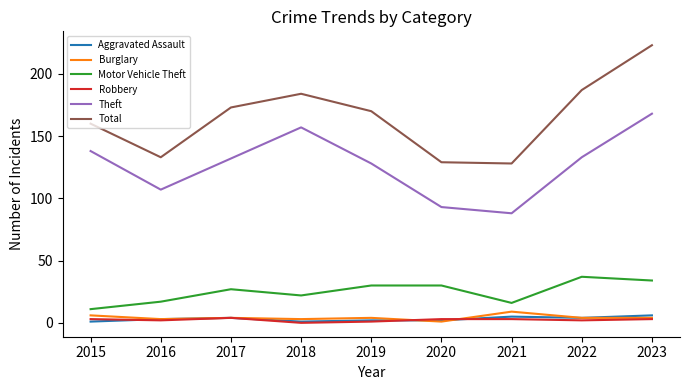

Reading right to left, transcribe all the data shown in this chart.

Aggravated Assault: 6	4	5	2	2	1	4	3	1
Burglary: 4	4	9	1	4	3	4	3	6
Motor Vehicle Theft: 34	37	16	30	30	22	27	17	11
Robbery: 3	2	3	3	1	0	4	2	3
Theft: 168	133	88	93	128	157	132	107	138
Total: 223	187	128	129	170	184	173	133	160